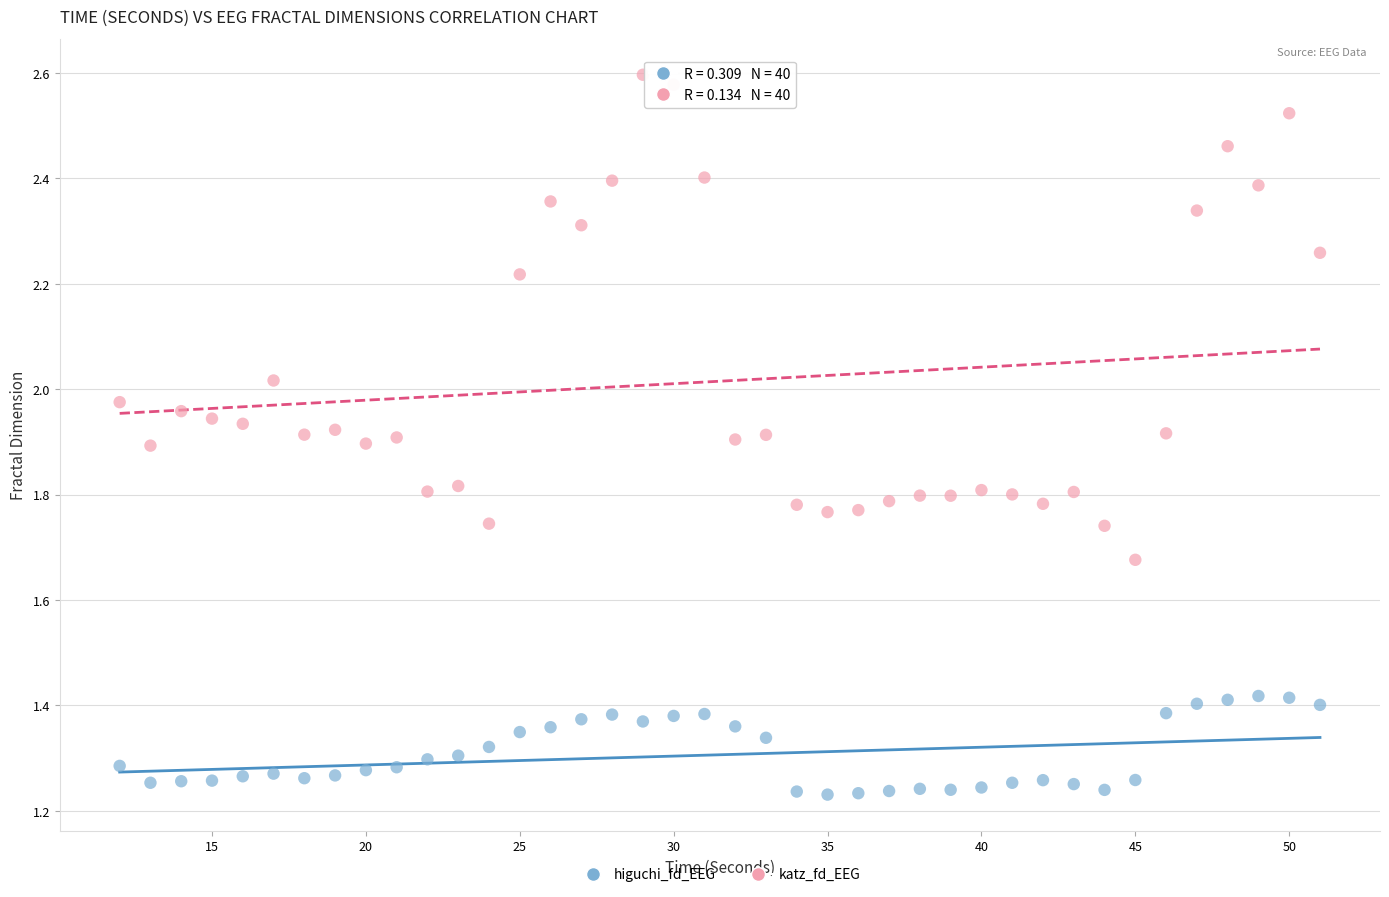

Which series contains the lowest Y value?

higuchi_fd_EEG